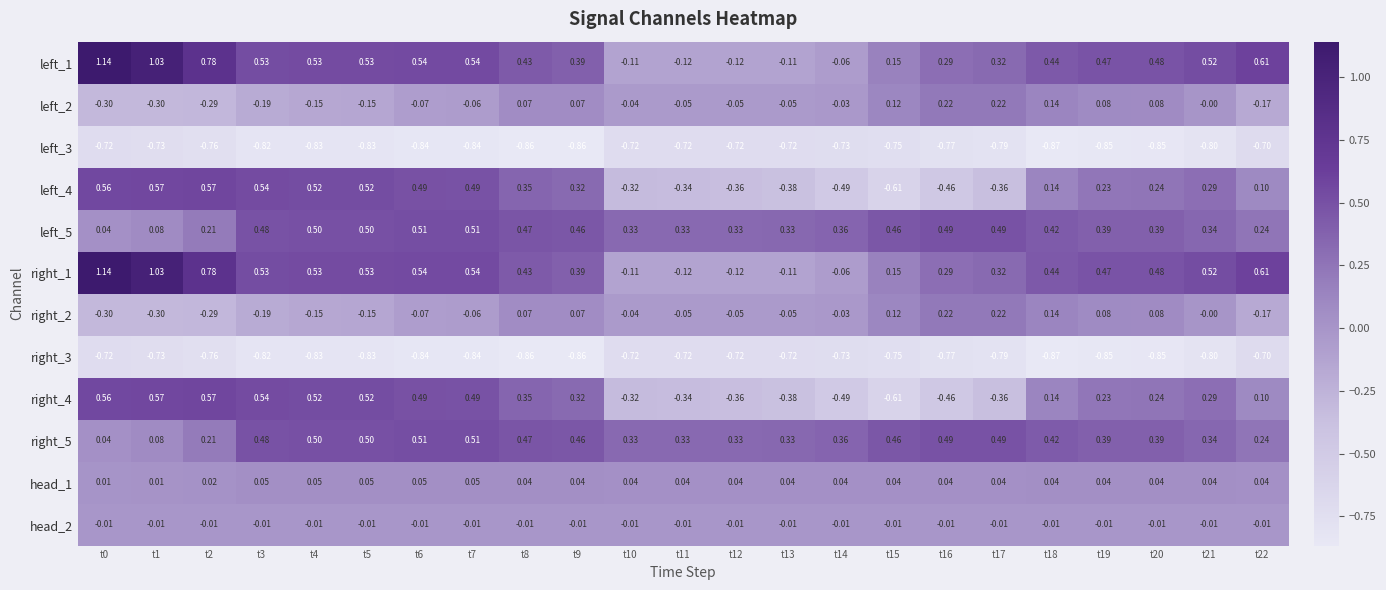

Is the value of head_1 at t22 greater than the value of left_2 at t17?

No